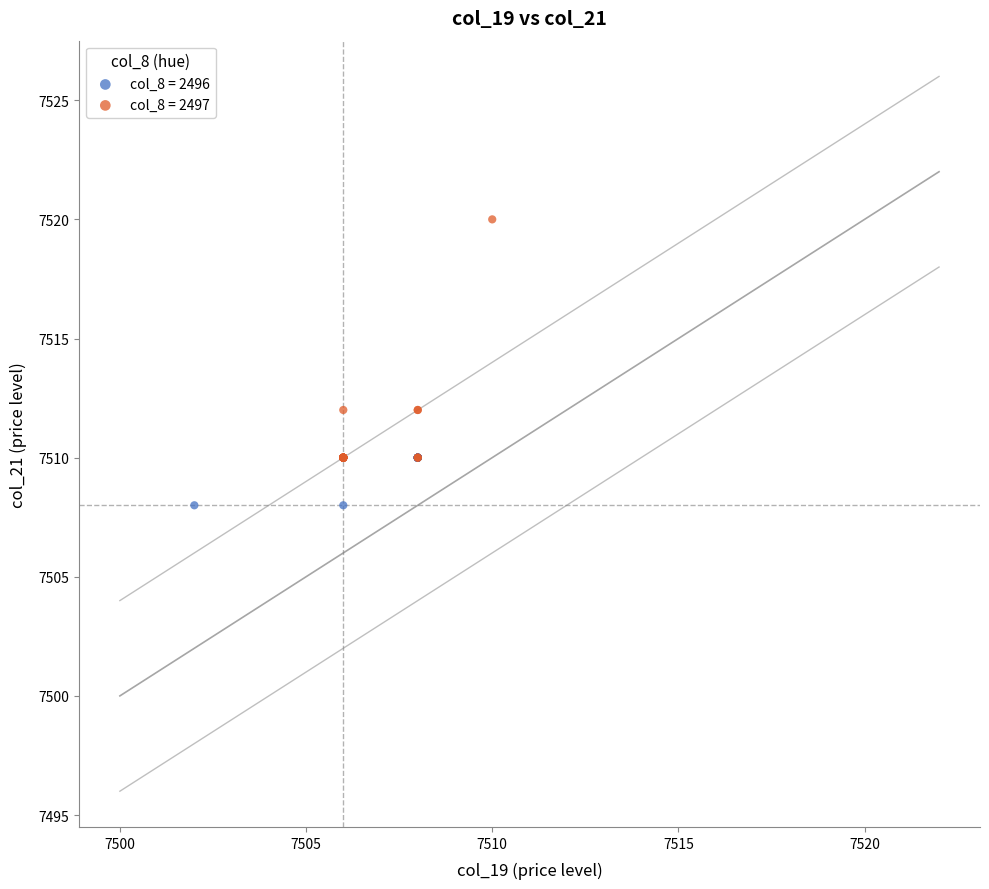

Which series contains the highest Y value?

col_8 = 2497